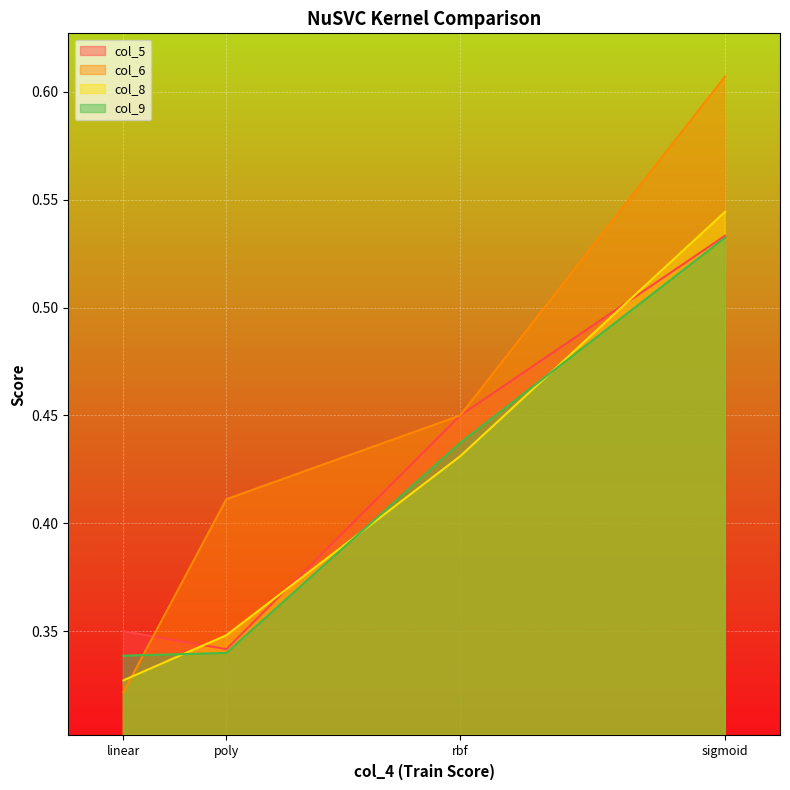

Between linear and rbf, which is larger?

rbf